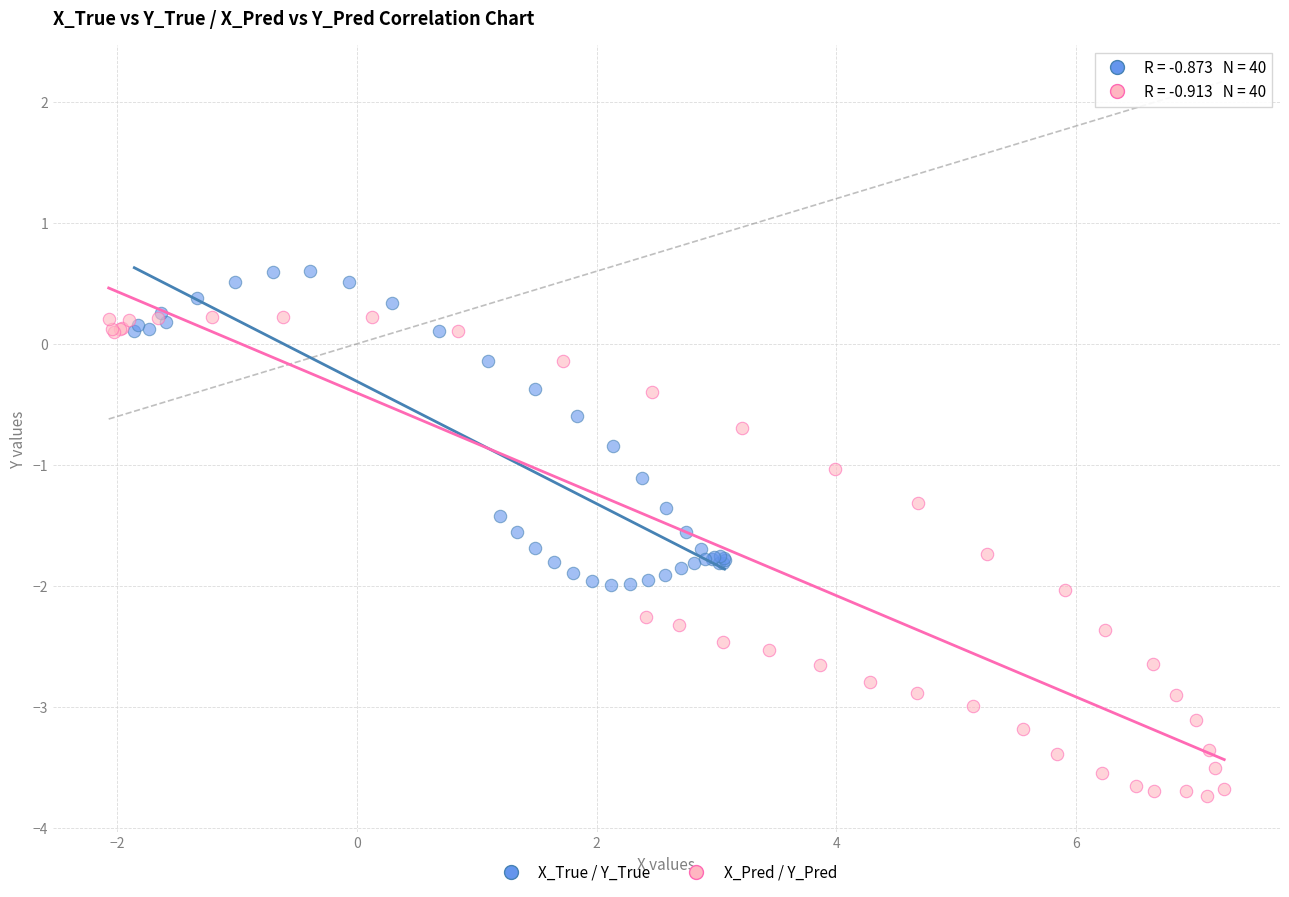

Which series reaches the maximum Y coordinate?

X_True / Y_True